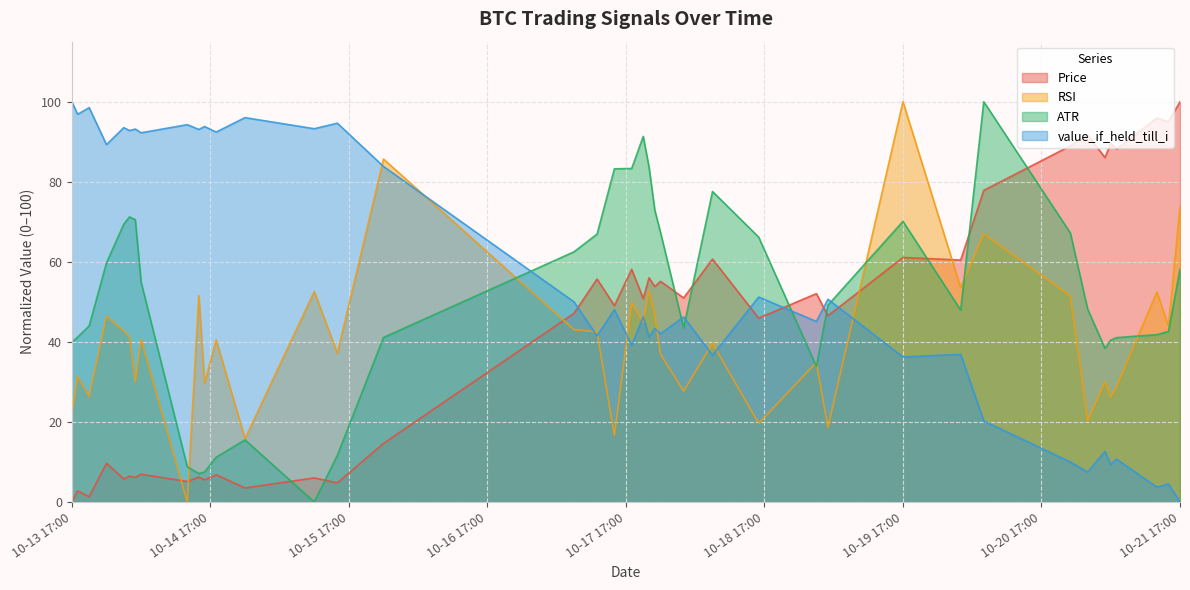

What is the difference between the second highest and second lowest values in the value_if_held_till_i series?

94.8